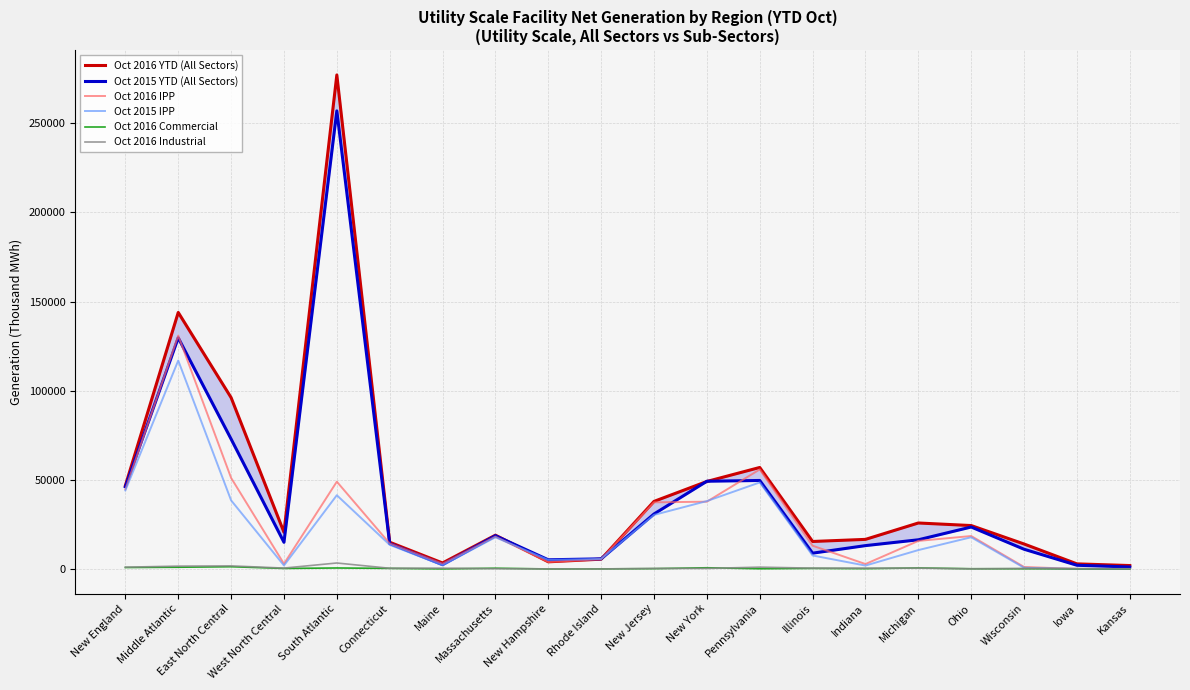

How many values in the Oct 2016 YTD (All Sectors) series are below 20585?

10